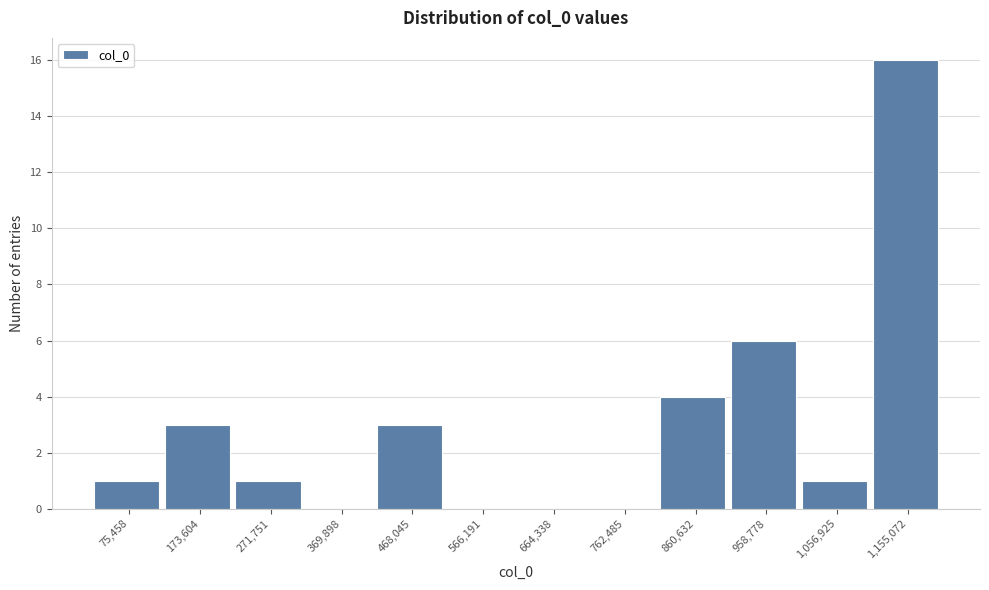

Reading left to right, list all the values displayed in this chart.

75,458=1	173,604=3	271,751=1	369,898=0	468,045=3	566,191=0	664,338=0	762,485=0	860,632=4	958,778=6	1,056,925=1	1,155,072=16